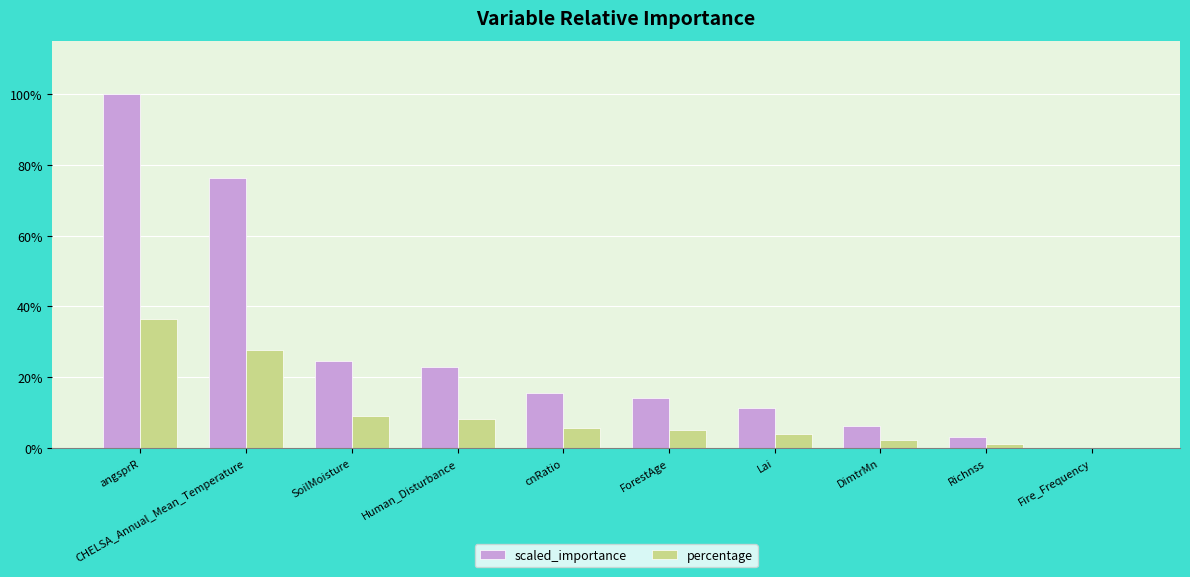

Which has a higher value, ForestAge or cnRatio?

cnRatio